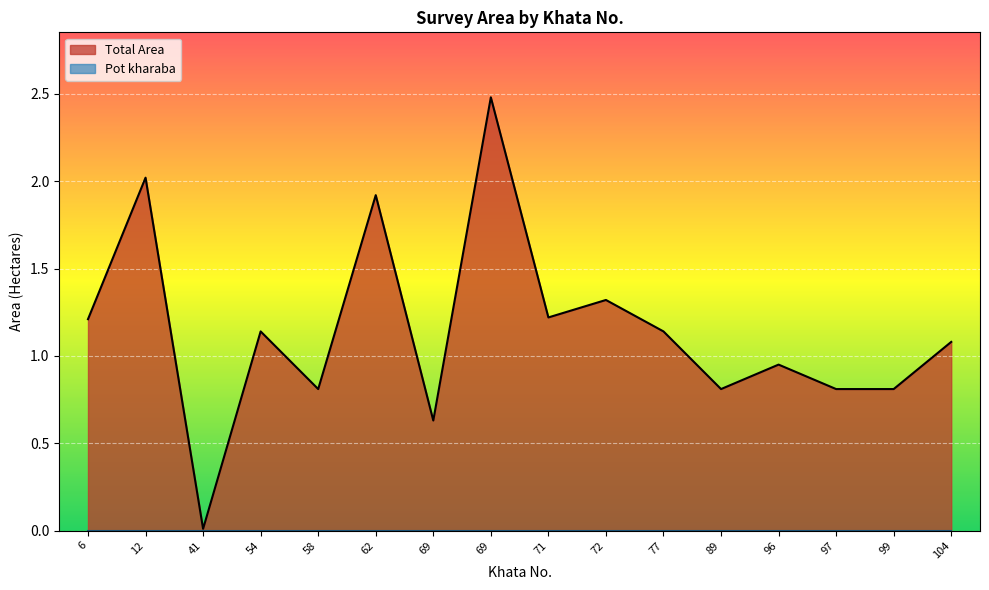

True or false: Total Area and Pot kharaba cross at least once.

False